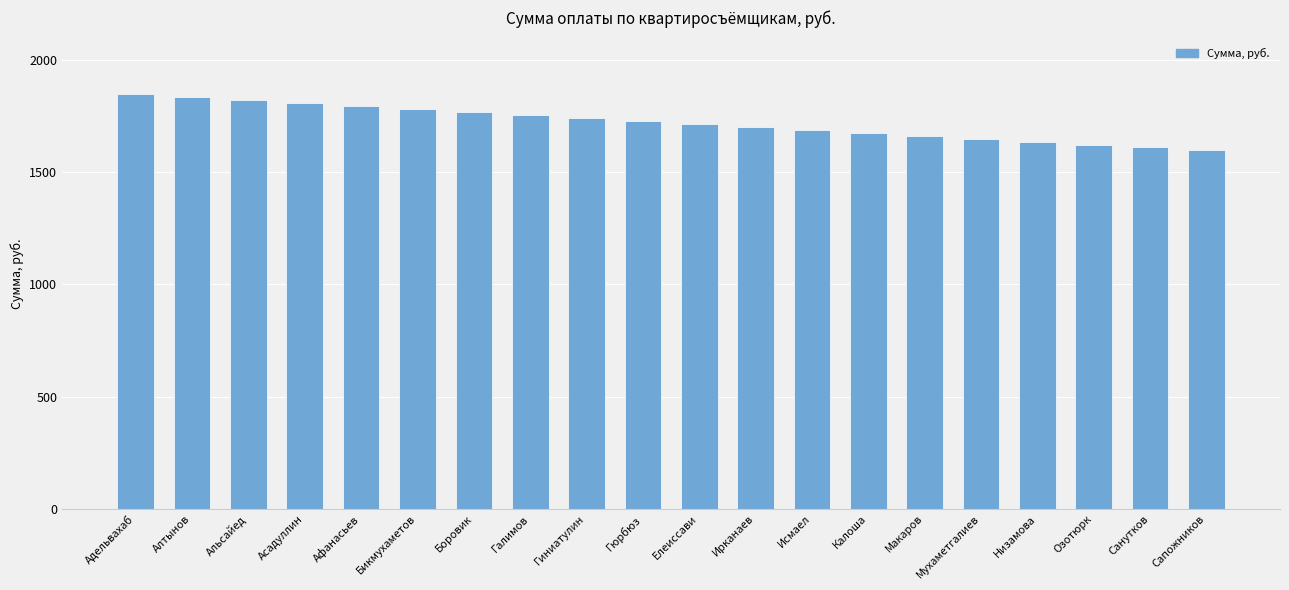

Where does the data first go above 1729?

Адельвахаб